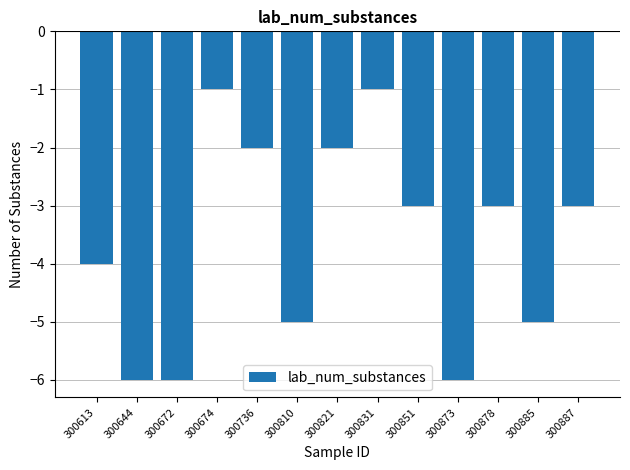

Count the values in the range -5 to -2.

8